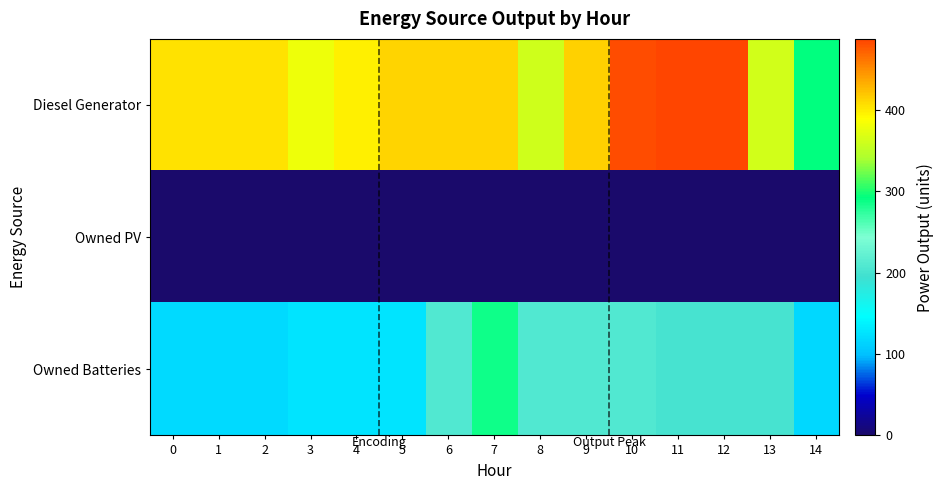

Reading right to left, transcribe all the data shown in this chart.

Diesel Generator: 14=292	13=362	12=487	11=487	10=483	9=414	8=360	7=412	6=412	5=412	4=396	3=380	2=405	1=405	0=405
Owned PV: 14=0	13=0	12=0	11=0	10=0	9=0	8=0	7=0	6=0	5=0	4=0	3=0	2=0	1=0	0=0
Owned Batteries: 14=117	13=200	12=200	11=200	10=208	9=208	8=208	7=287	6=209	5=126	4=126	3=126	2=118	1=118	0=118